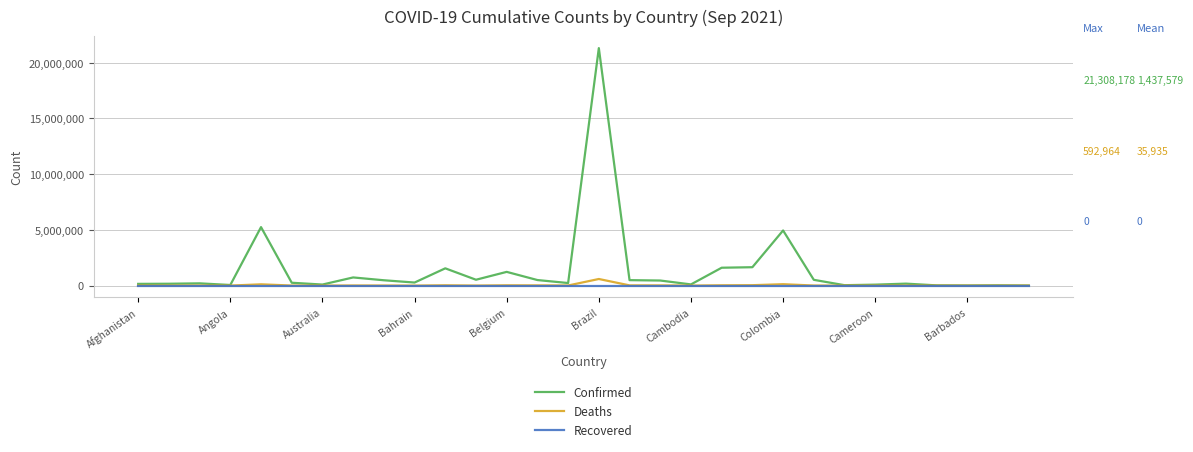

What is the maximum value shown in the chart?

21308178